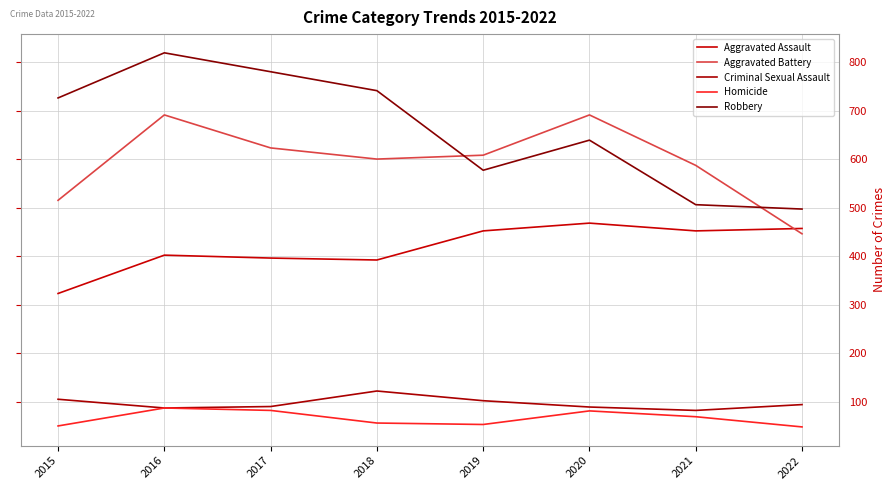

Does the chart display data point markers on the line(s)?

No